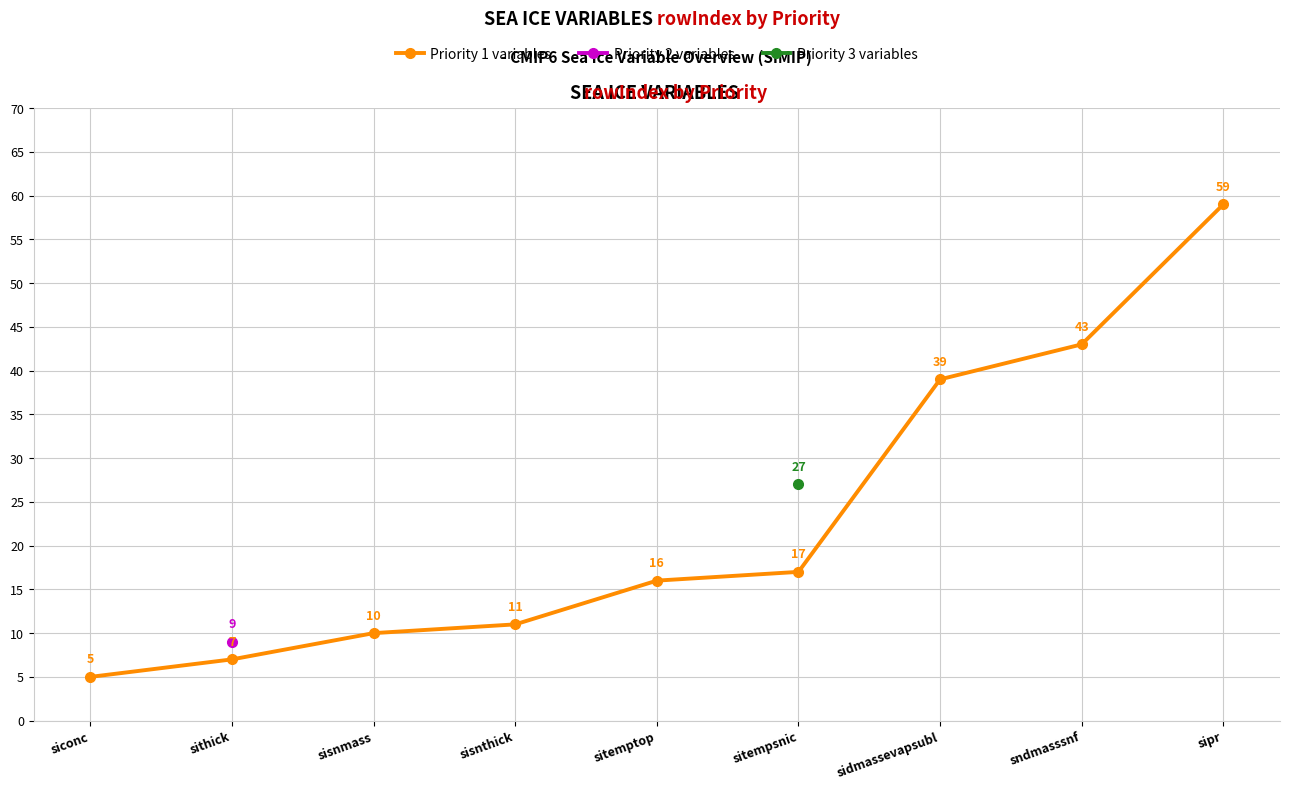

What is the value of the Priority 1 variables point at the 1st from the left?

5